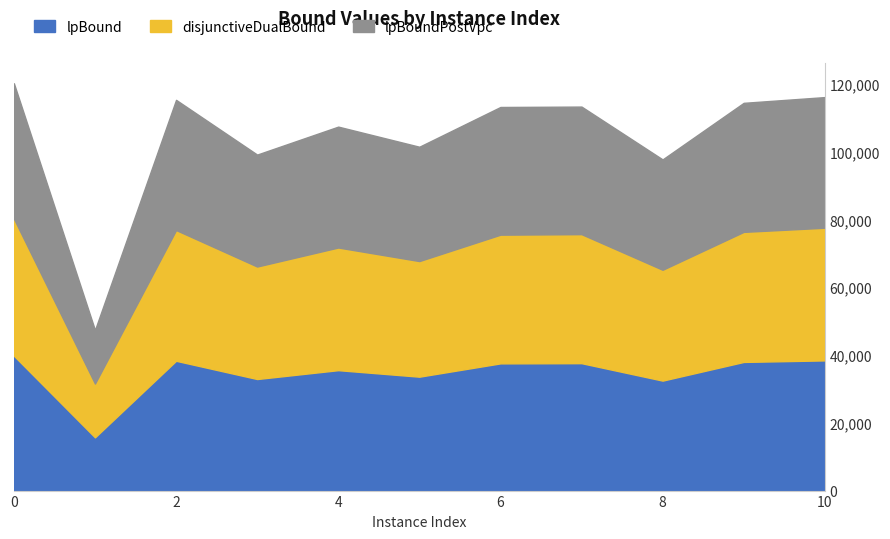

Is the value of lpBound at 5 greater than the value of disjunctiveDualBound at 3?

No